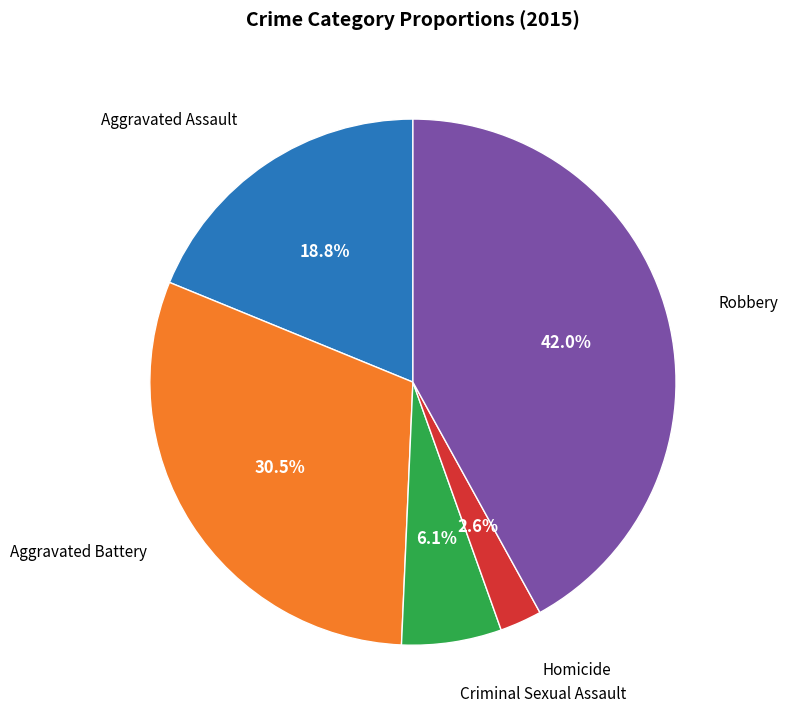

Is there a majority slice in this chart?

No